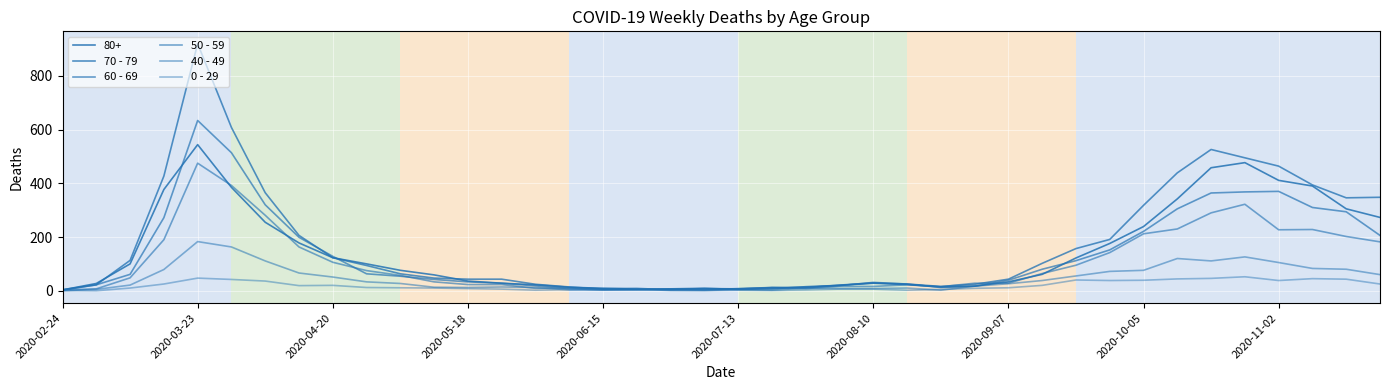

After their last crossing, which series has the higher values: 60 - 69 or 0 - 29?

60 - 69